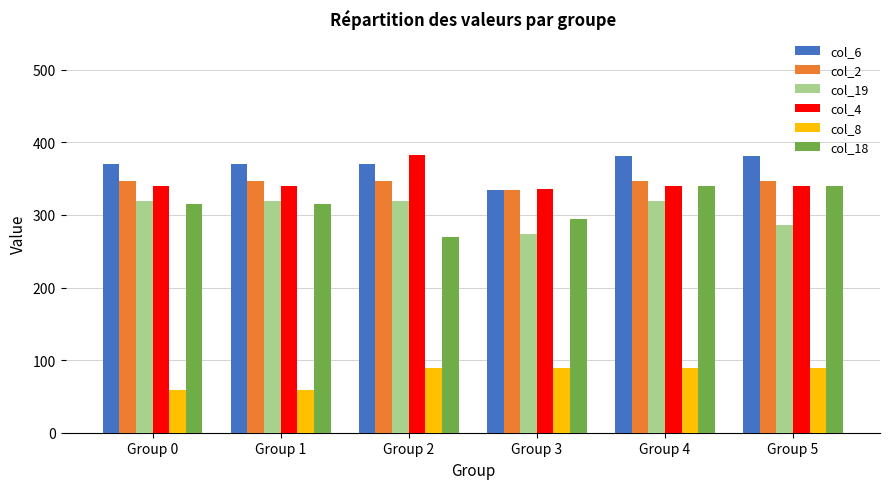

True or false: col_19 has a value of 98.6 at Group 0.

False